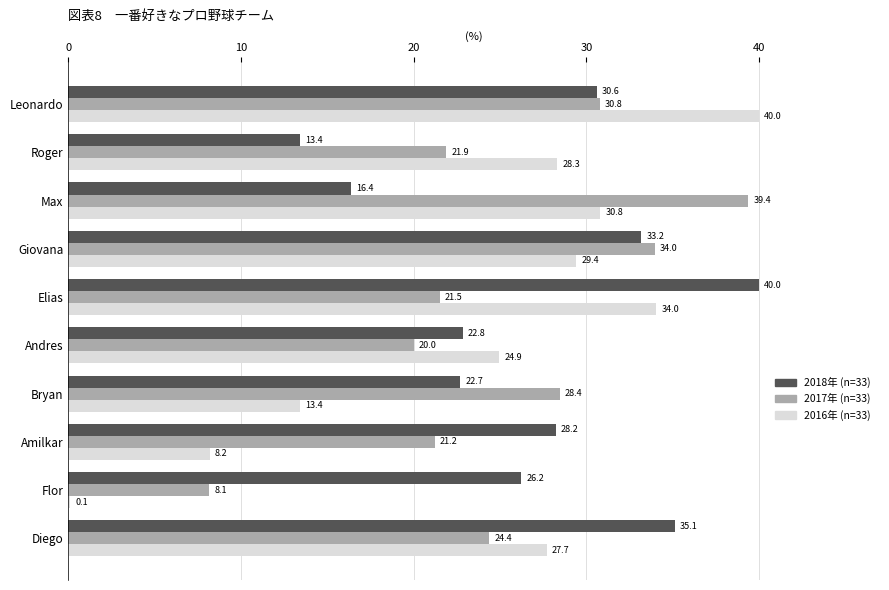

At which category is the sum across all series the highest?

Leonardo